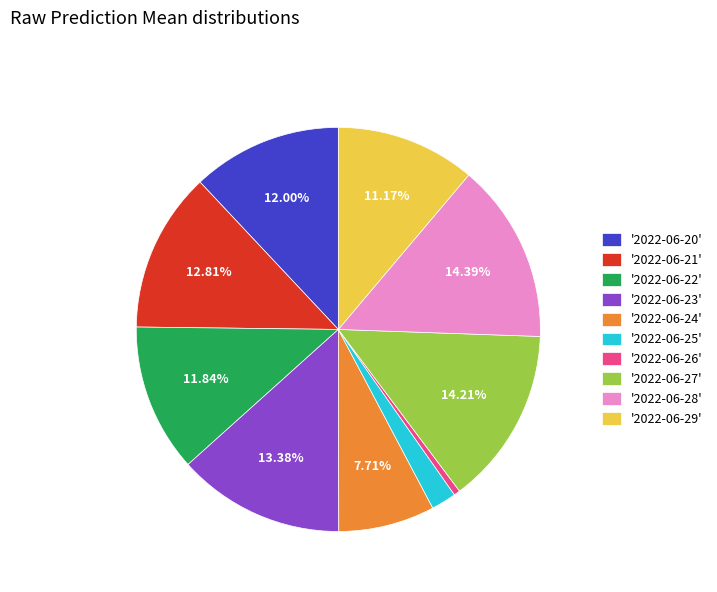

Does '2022-06-29' represent more than half of the total?

No